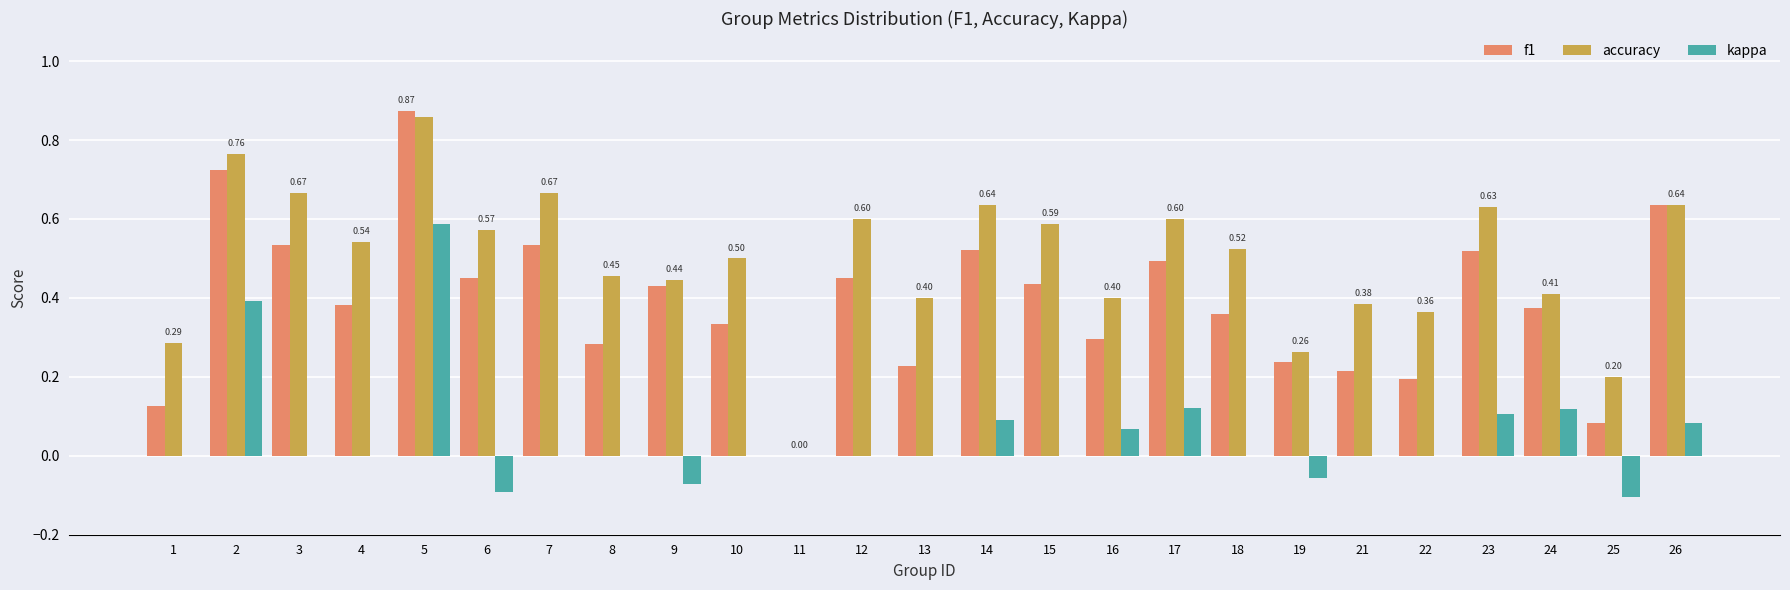

Is it true that f1 equals 0.2 at 13?

True